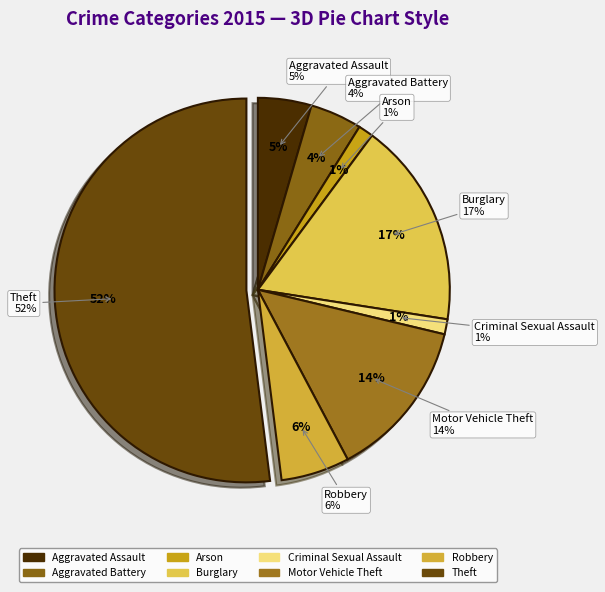

Is there any slice that represents more than half of the pie?

Yes